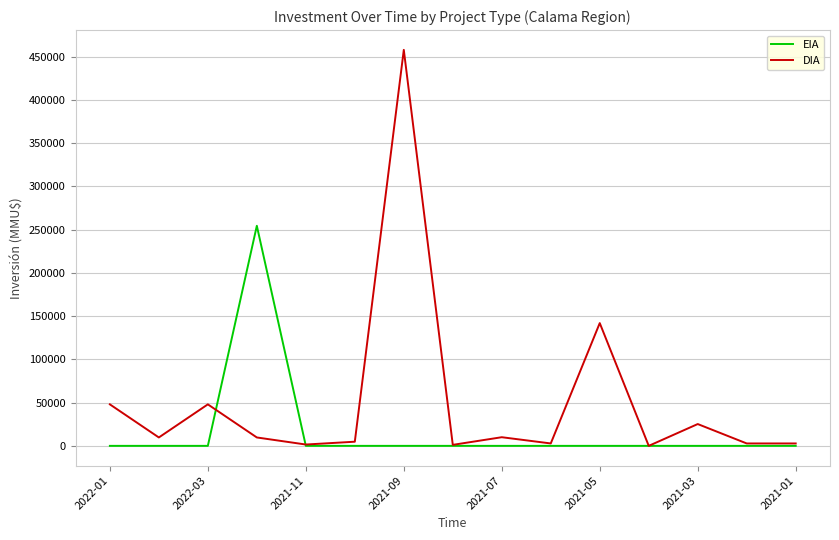

Which series has the largest total across all categories?

DIA